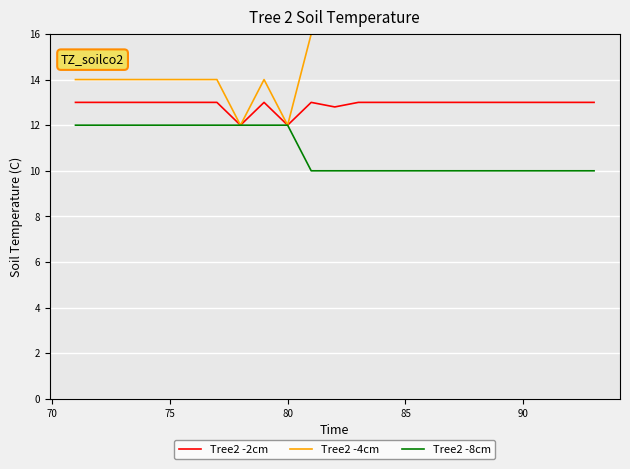

Reading right to left, what are all the values shown in this chart?

Tree2 -2cm: 13.0	13.0	13.0	13.0	13.0	13.0	13.0	13.0	13.0	13.0	13.0	12.8	13.0	12.0	13.0	12.0	13.0	13.0	13.0	13.0	13.0	13.0	13.0
Tree2 -4cm: 16.0	16.0	16.0	16.0	16.0	16.0	16.0	16.0	16.0	16.0	16.0	16.0	16.0	12.0	14.0	12.0	14.0	14.0	14.0	14.0	14.0	14.0	14.0
Tree2 -8cm: 10.0	10.0	10.0	10.0	10.0	10.0	10.0	10.0	10.0	10.0	10.0	10.0	10.0	12.0	12.0	12.0	12.0	12.0	12.0	12.0	12.0	12.0	12.0